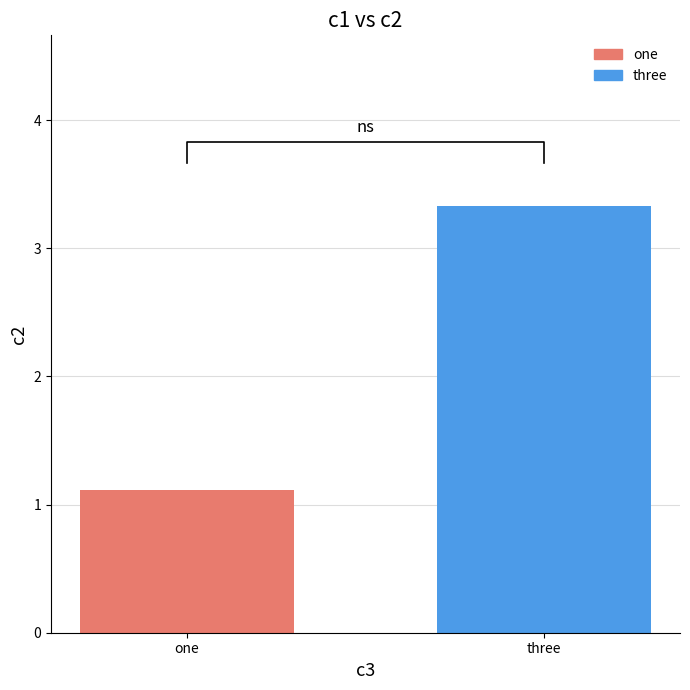

What is the sum of all values?

4.4